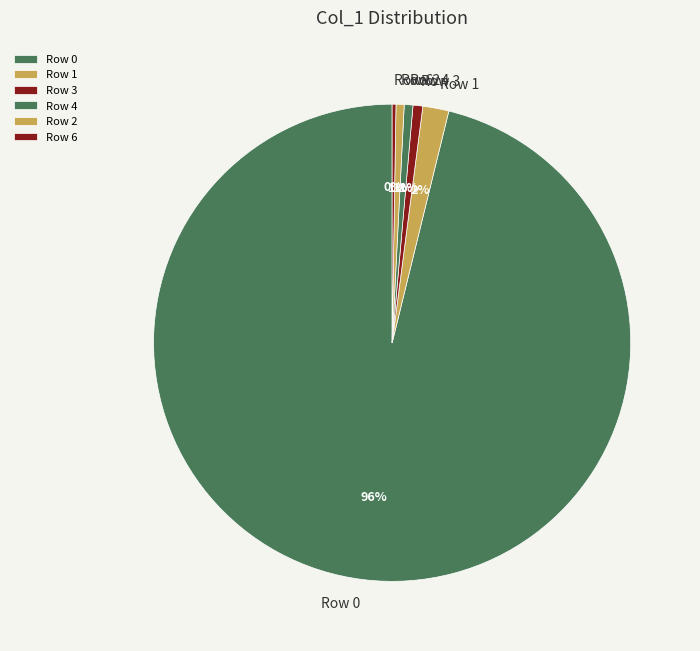

Between Row 0 and Row 2, which is larger?

Row 0